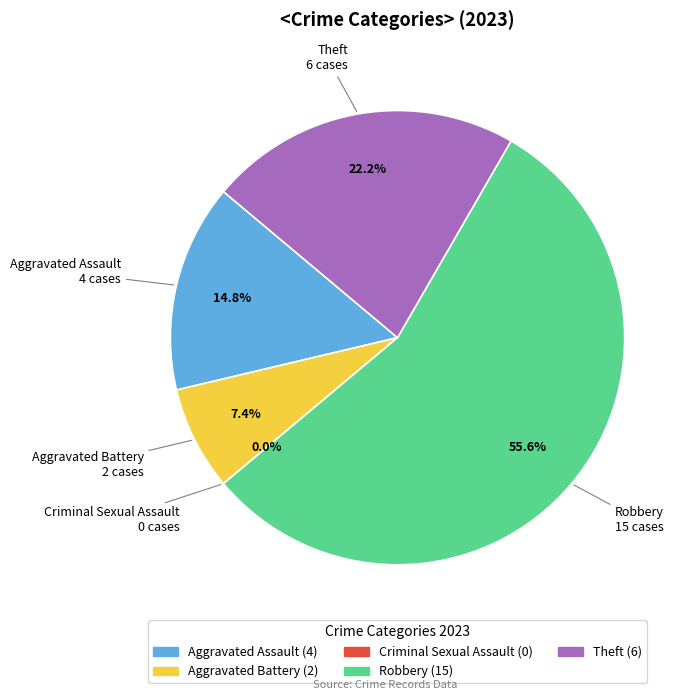

What is the smallest slice in the pie chart?

Criminal Sexual Assault